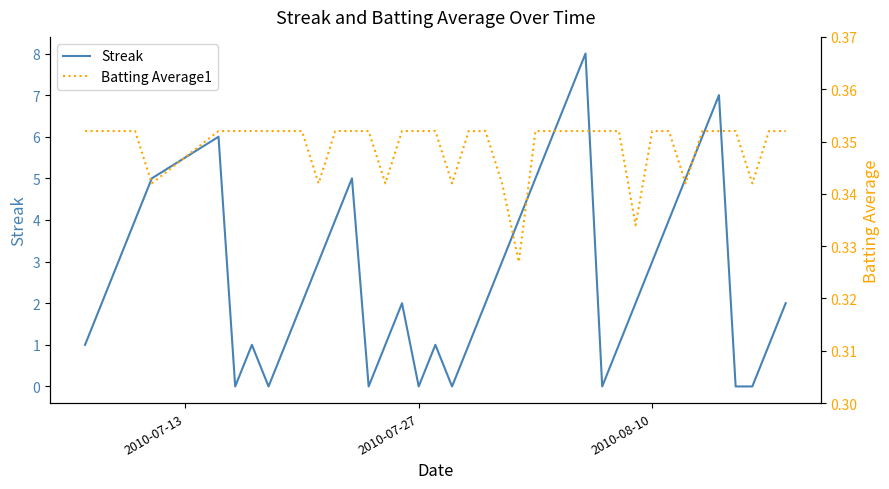

How many positive values does the Streak series have?

32